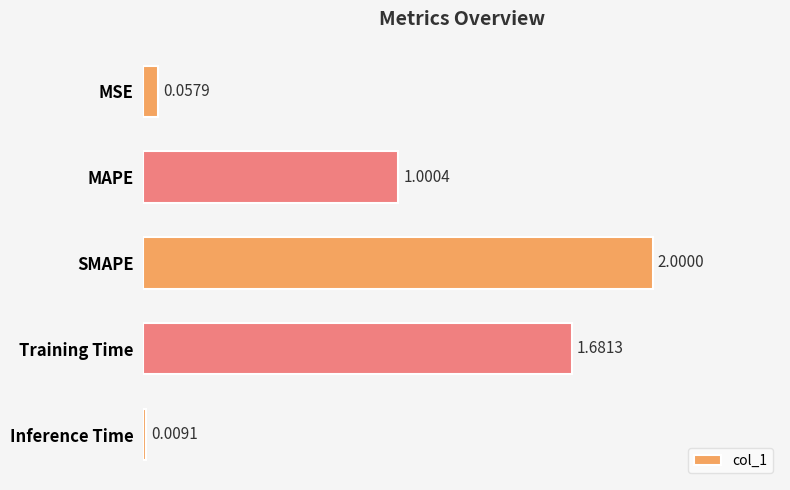

What is the label of the 1st bar from the bottom?

Inference Time